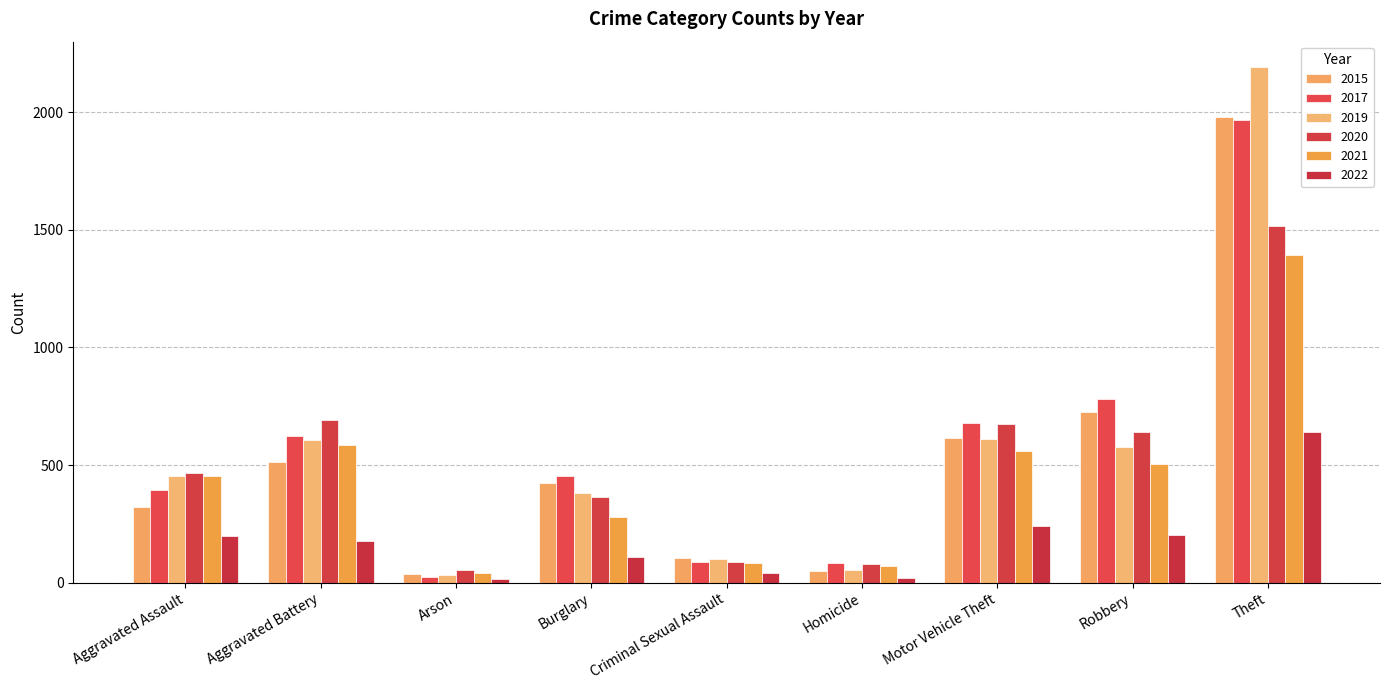

What is the smallest value displayed?

14